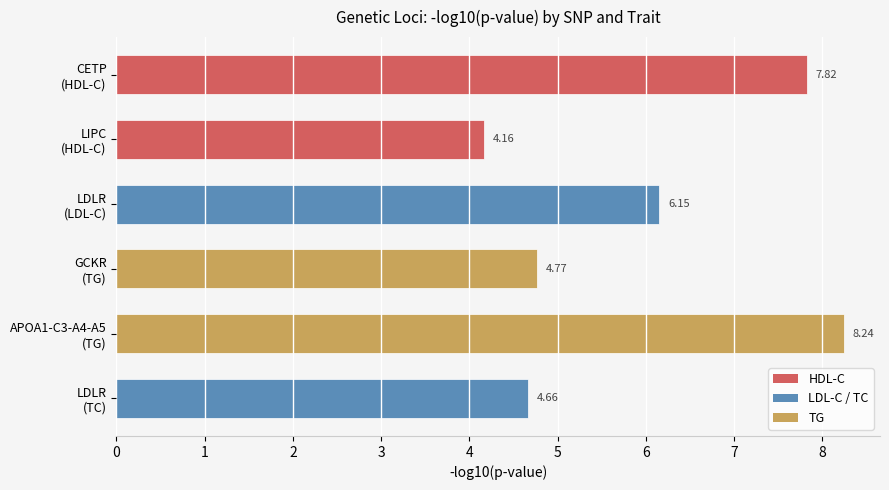

How many series are shown in this chart?

1